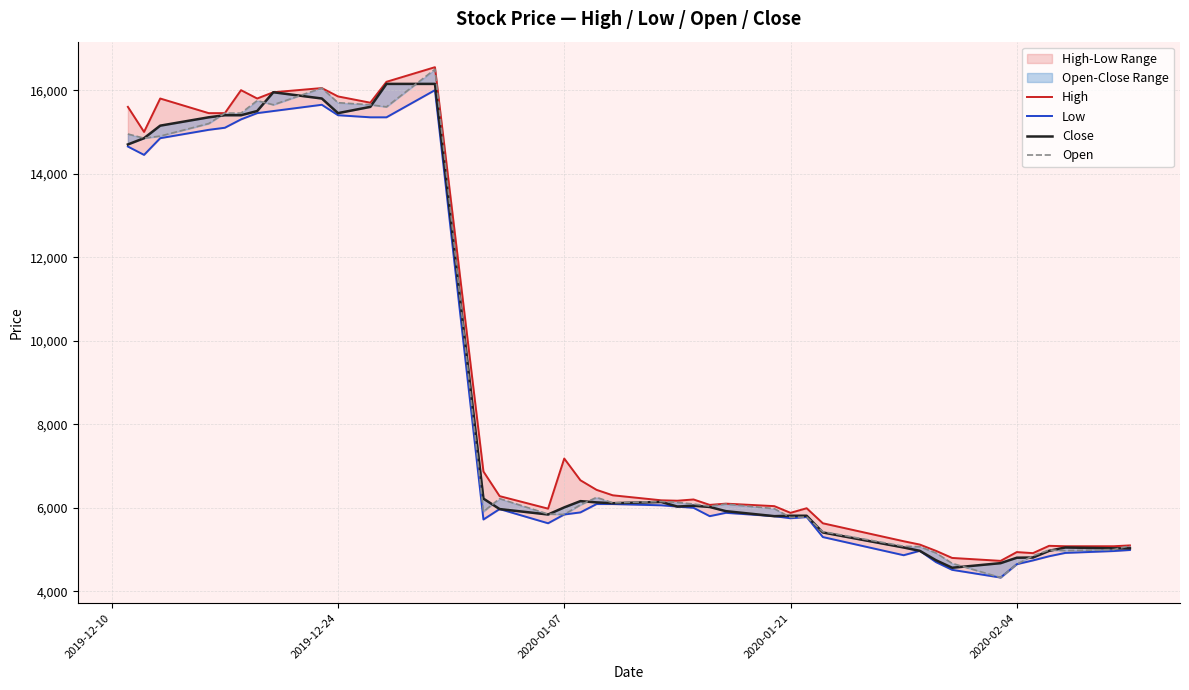

How many lines are shown in the chart?

4